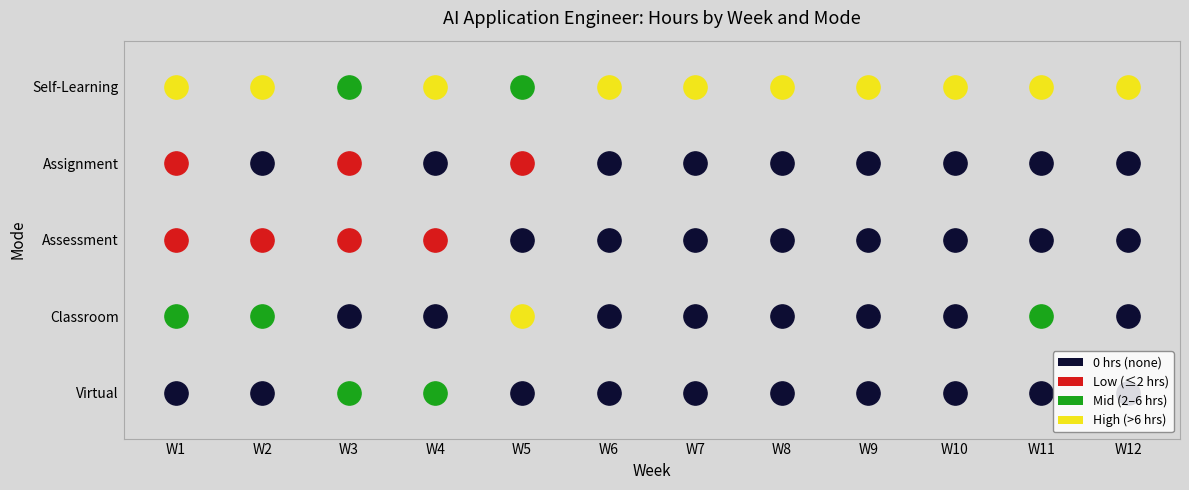

At how many categories does at least one series exceed 7?

7